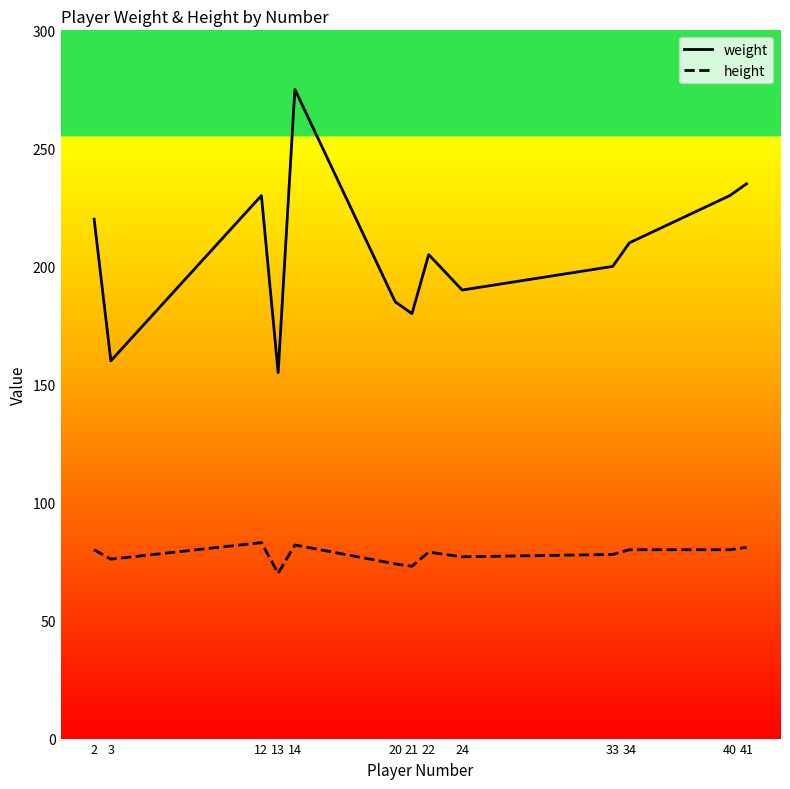

What are all the series names shown in the legend?

weight, height